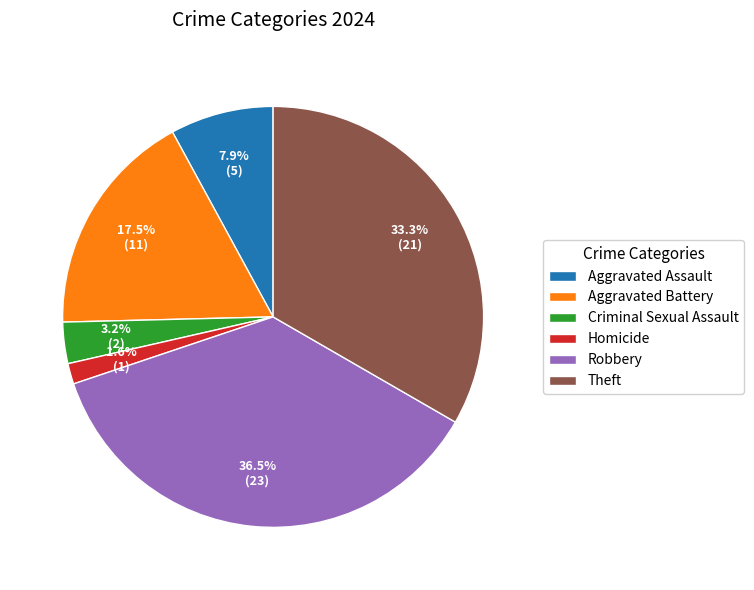

How many segments does this pie chart have?

6